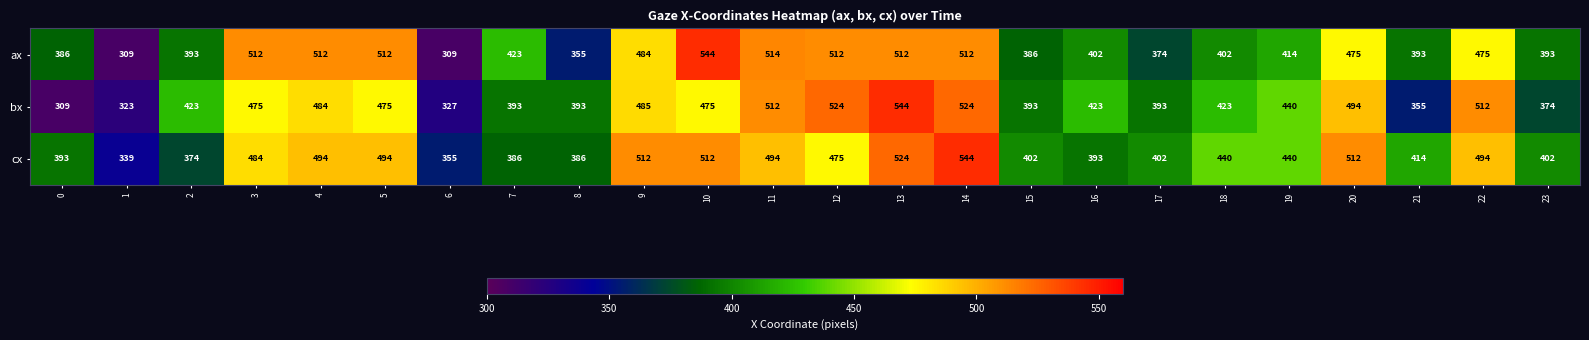

Rank the series at 23 from highest to lowest value.

cx, ax, bx